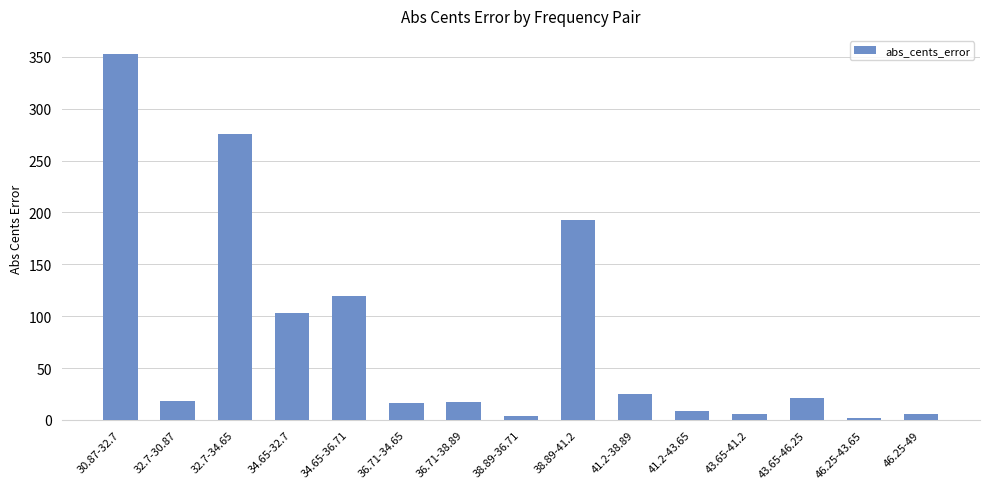

Does the chart contain stacked bars?

No